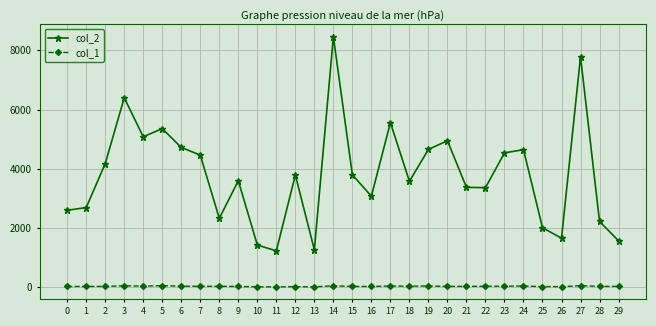

True or false: col_1 has more than 2 points higher than both neighbors.

True